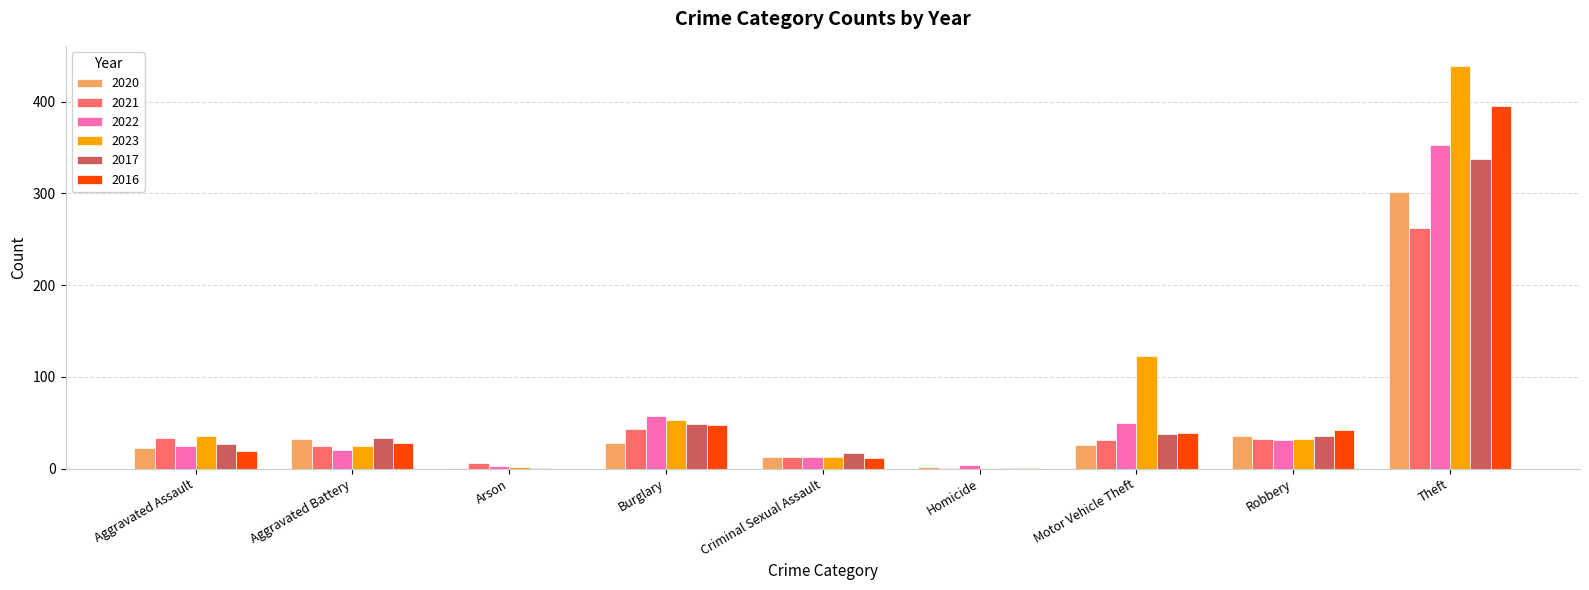

What is the sum of the 2022 values at Theft and Aggravated Assault?

378